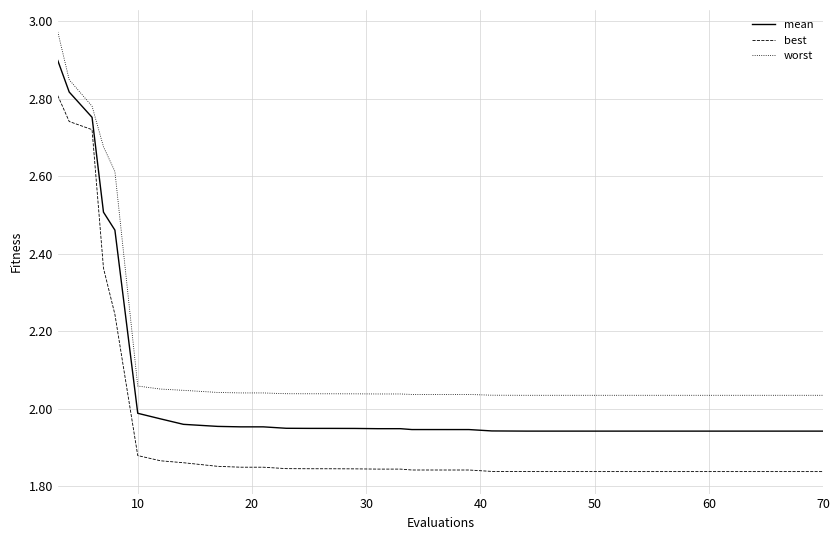

List the series in order of their peak value, lowest first.

best, mean, worst